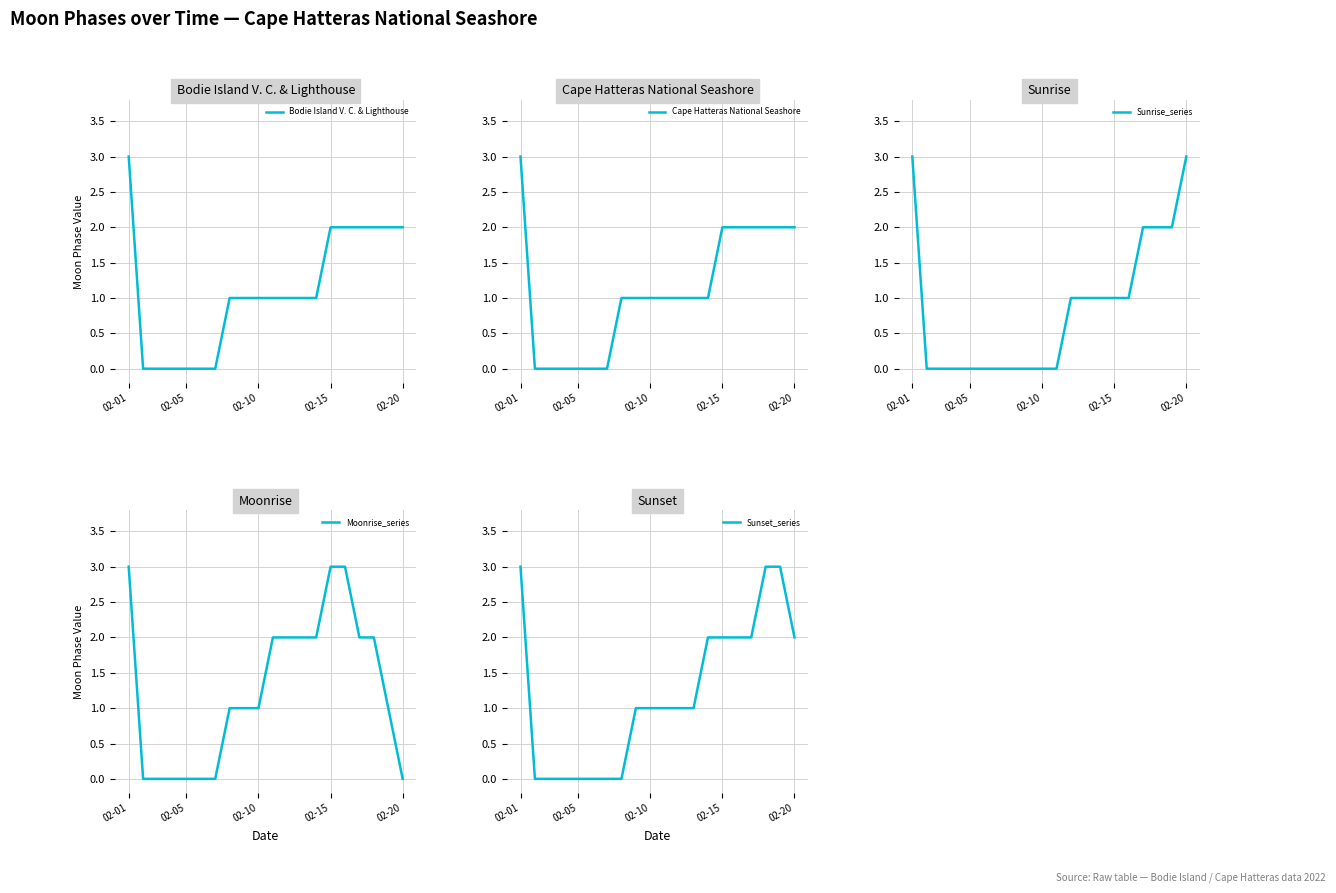

Which series has the widest spread of values?

Bodie Island V. C. & Lighthouse